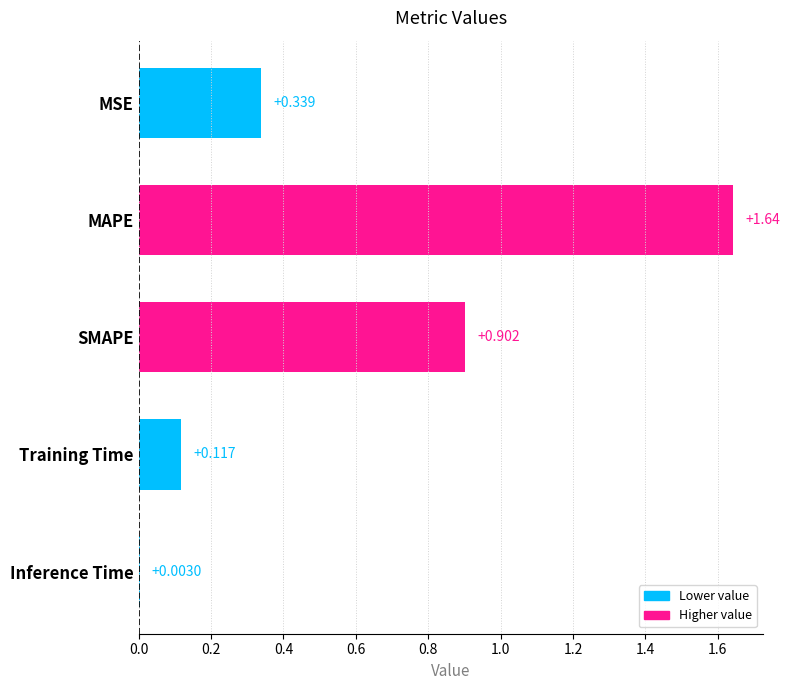

At which category does the chart reach its peak across all series?

MAPE